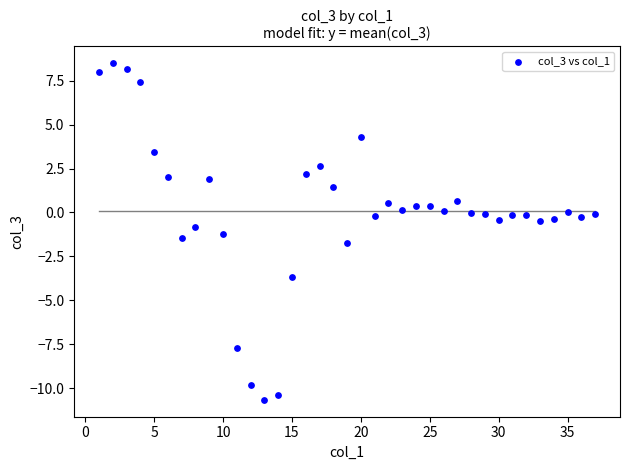

What is the range of Y values (max minus min)?

19.1